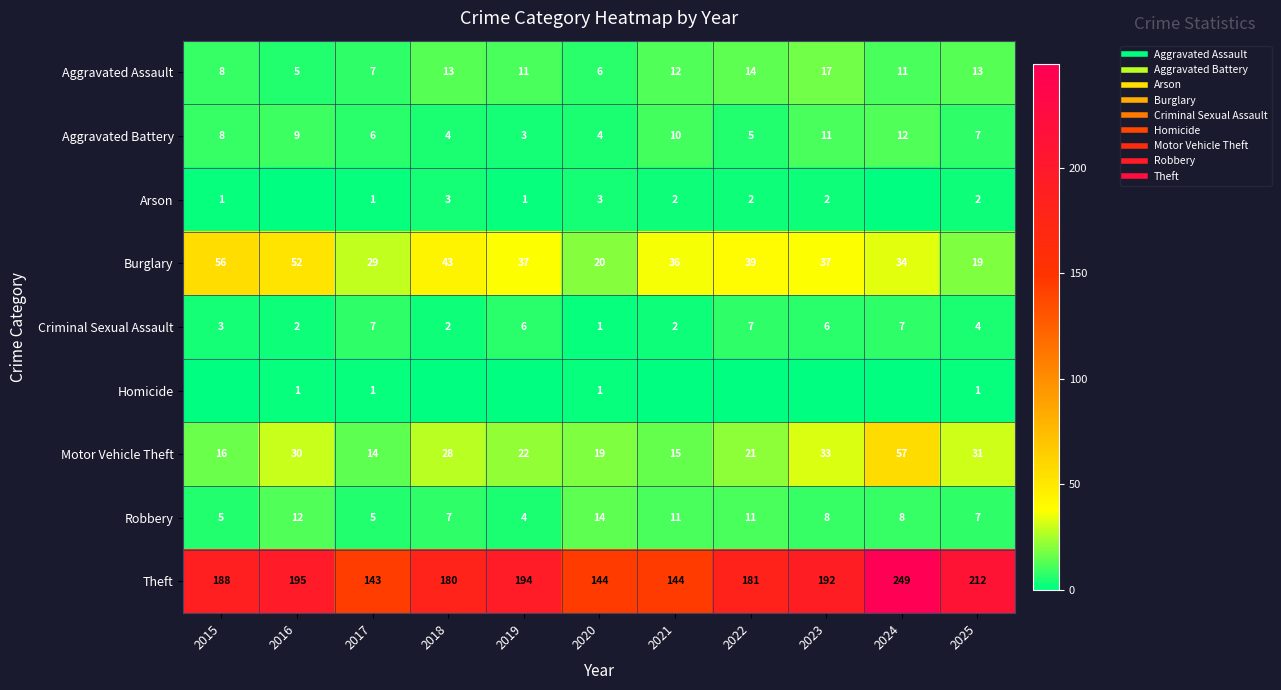

At how many categories does at least one series exceed 6?

11